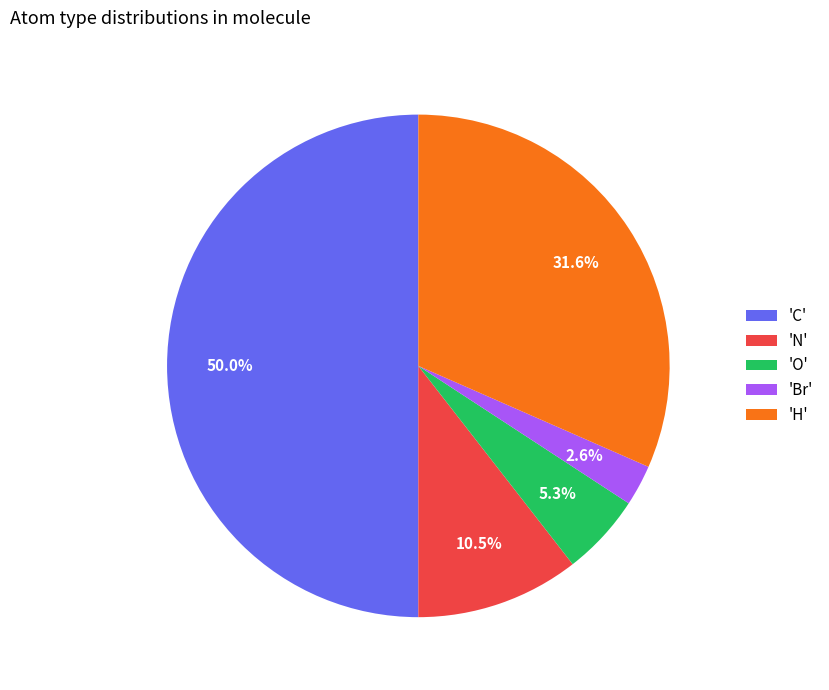

Rank the categories by value from highest to lowest.

'C', 'H', 'N', 'O', 'Br'